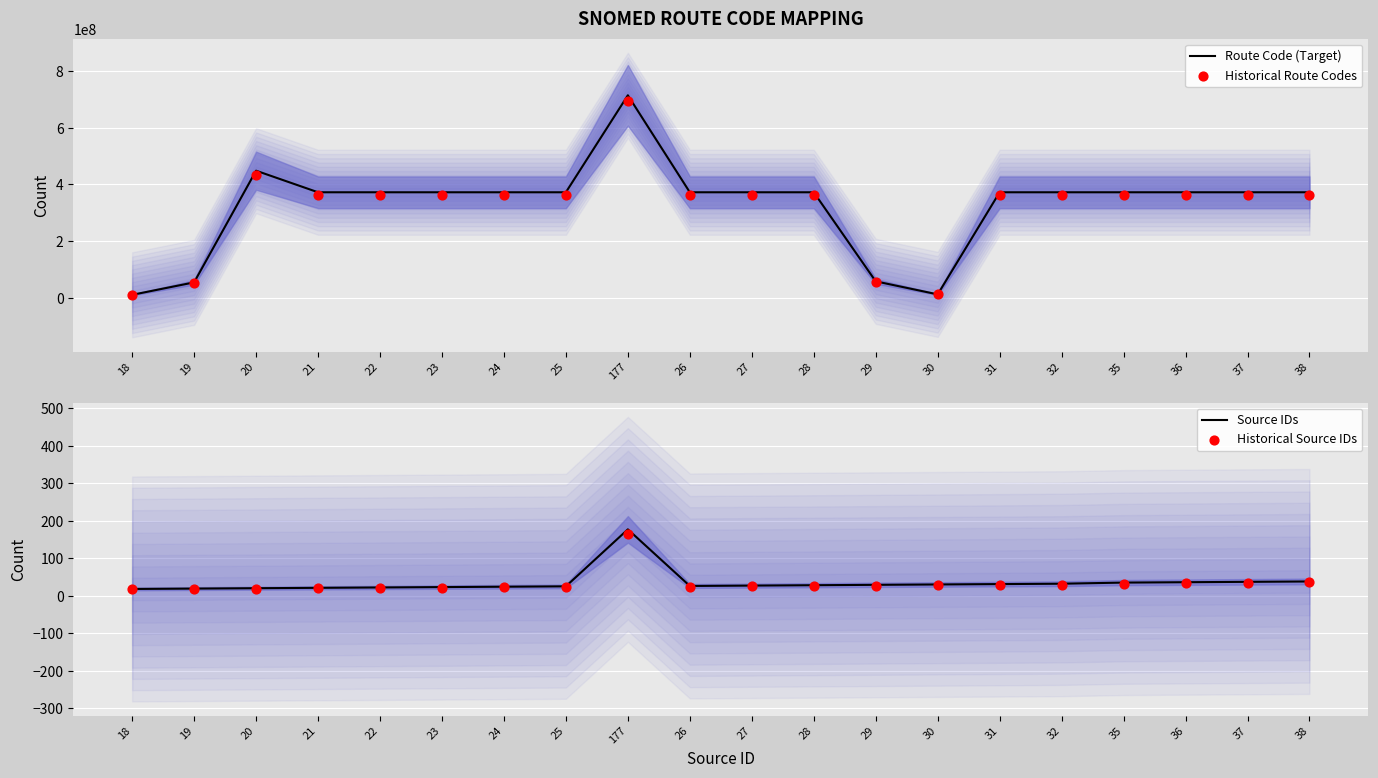

What is the total value across all series at 30?

23896171.7